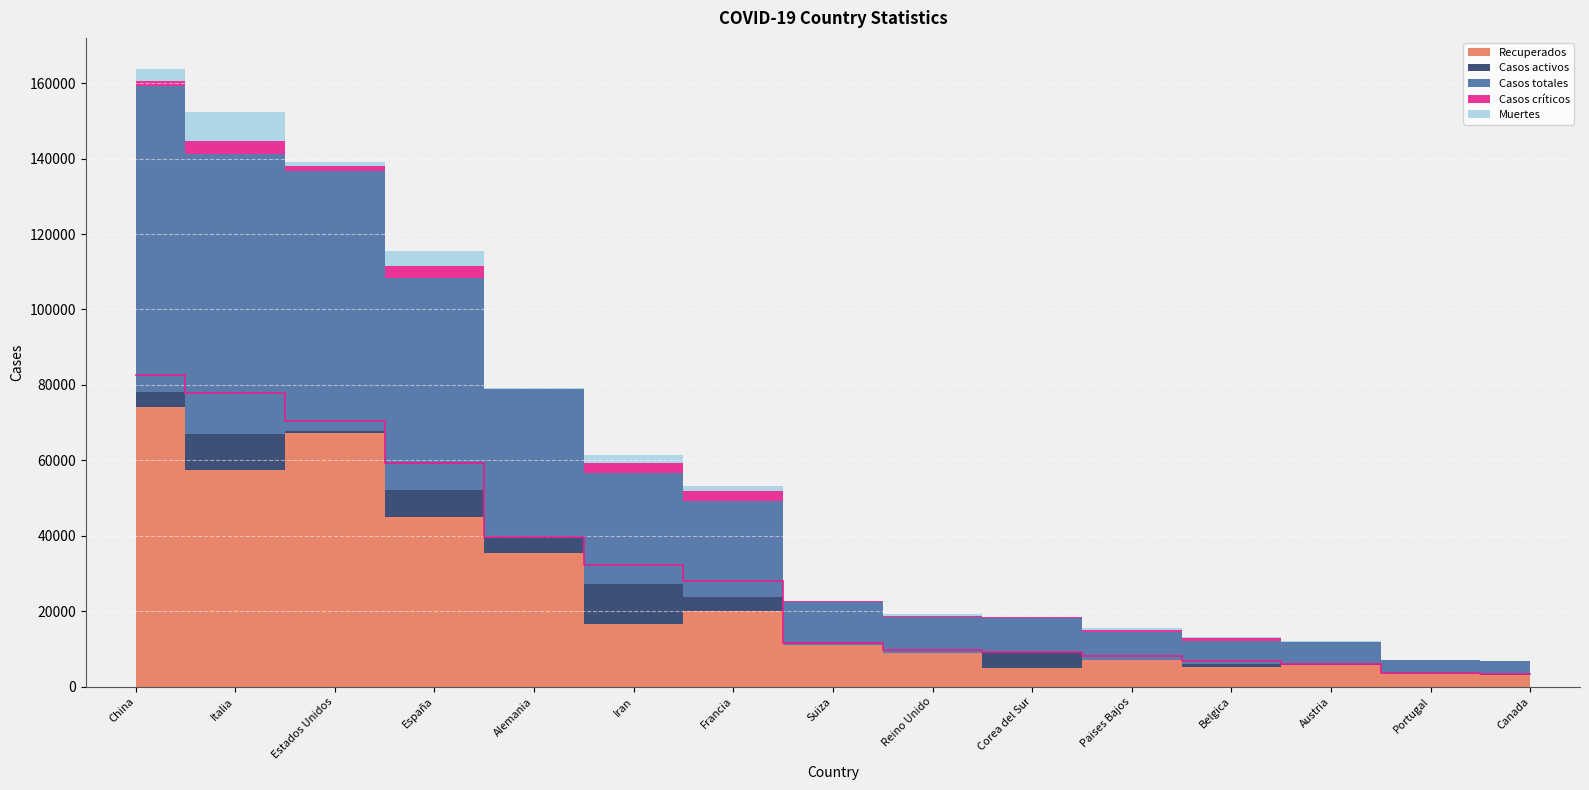

Reading left to right, extract all data points from this chart.

Recuperados: China=74051	Italia=57521	Estados Unidos=67349	España=45084	Alemania=35389	Iran=16715	Francia=20002	Suiza=11014	Reino Unido=8929	Corea del Sur=4966	Paises Bajos=6994	Belgica=5340	Austria=5847	Portugal=3441	Canada=3188
Casos activos: China=3947	Italia=9362	Estados Unidos=428	España=7015	Alemania=3959	Iran=10457	Francia=3900	Suiza=131	Reino Unido=135	Corea del Sur=4144	Paises Bajos=3	Belgica=675	Austria=112	Portugal=43	Canada=185
Casos totales: China=81285	Italia=74386	Estados Unidos=68814	España=56188	Alemania=39572	Iran=29406	Francia=25233	Suiza=11316	Reino Unido=9529	Corea del Sur=9241	Paises Bajos=7431	Belgica=6235	Austria=6001	Portugal=3544	Canada=3409
Casos críticos: China=1235	Italia=3489	Estados Unidos=1455	España=3166	Alemania=23	Iran=2746	Francia=2827	Suiza=141	Reino Unido=163	Corea del Sur=59	Paises Bajos=582	Belgica=605	Austria=28	Portugal=61	Canada=35
Muertes: China=3287	Italia=7503	Estados Unidos=1037	España=4089	Alemania=224	Iran=2234	Francia=1331	Suiza=171	Reino Unido=465	Corea del Sur=131	Paises Bajos=434	Belgica=220	Austria=42	Portugal=60	Canada=36